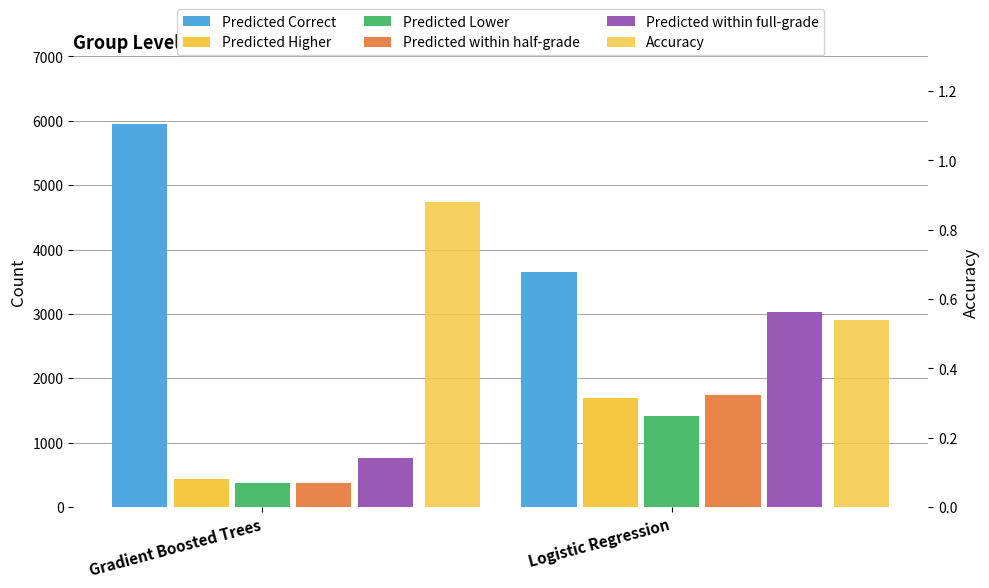

Rank the series at Logistic Regression from lowest to highest value.

Accuracy, Predicted Lower, Predicted Higher, Predicted within half-grade, Predicted within full-grade, Predicted Correct